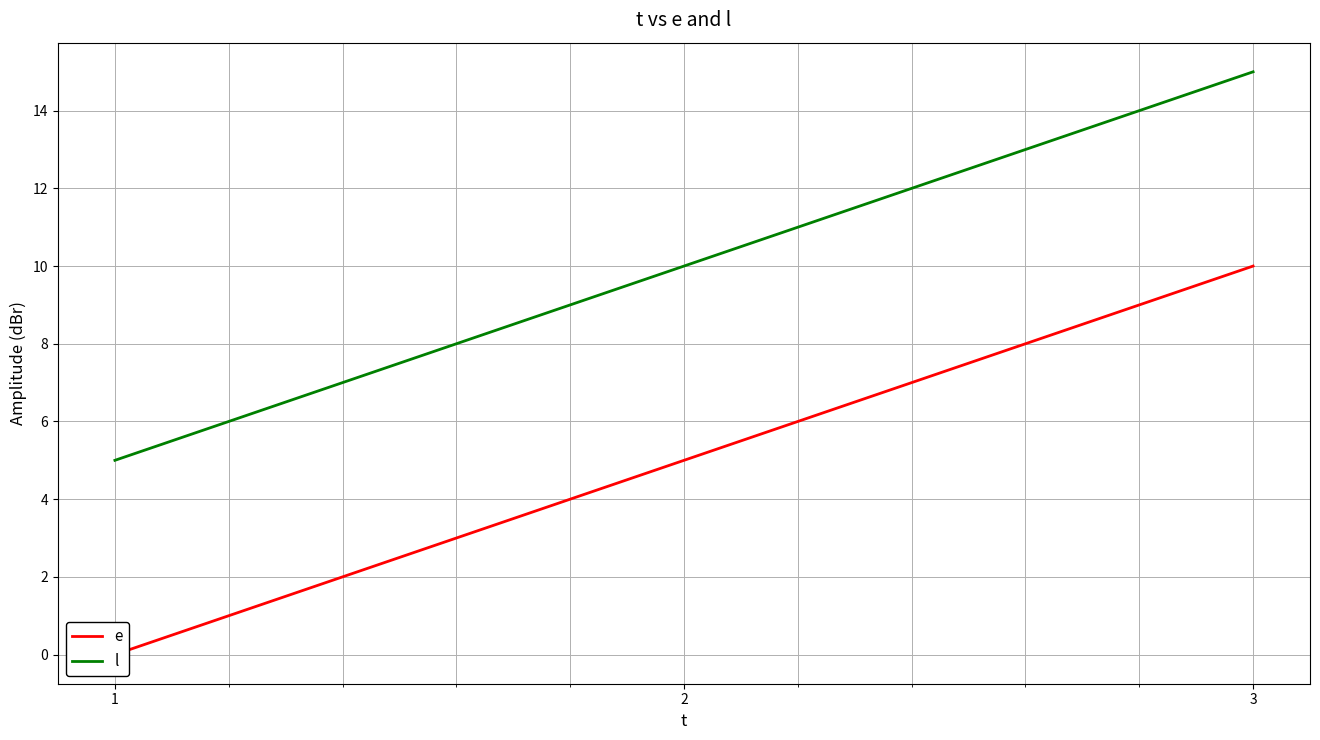

Which series has the largest range (max minus min)?

e